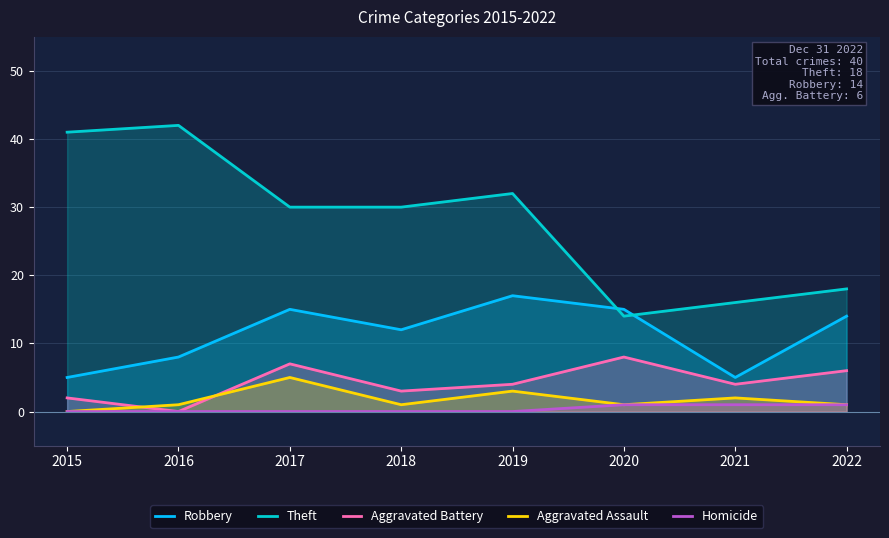

Reading right to left, transcribe all the data shown in this chart.

Robbery: 2022=14	2021=5	2020=15	2019=17	2018=12	2017=15	2016=8	2015=5
Theft: 2022=18	2021=16	2020=14	2019=32	2018=30	2017=30	2016=42	2015=41
Aggravated Battery: 2022=6	2021=4	2020=8	2019=4	2018=3	2017=7	2016=0	2015=2
Aggravated Assault: 2022=1	2021=2	2020=1	2019=3	2018=1	2017=5	2016=1	2015=0
Homicide: 2022=1	2021=1	2020=1	2019=0	2018=0	2017=0	2016=0	2015=0